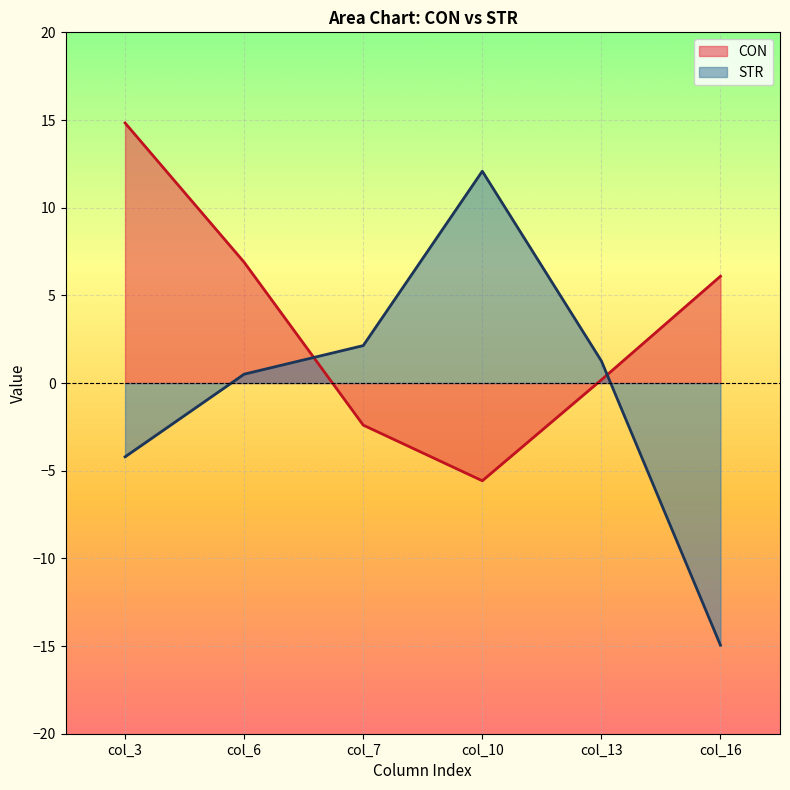

How many values in CON are below zero?

2